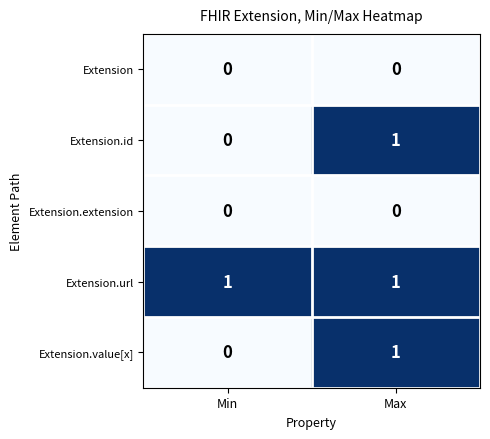

What is the difference between the highest and lowest values at Max?

1